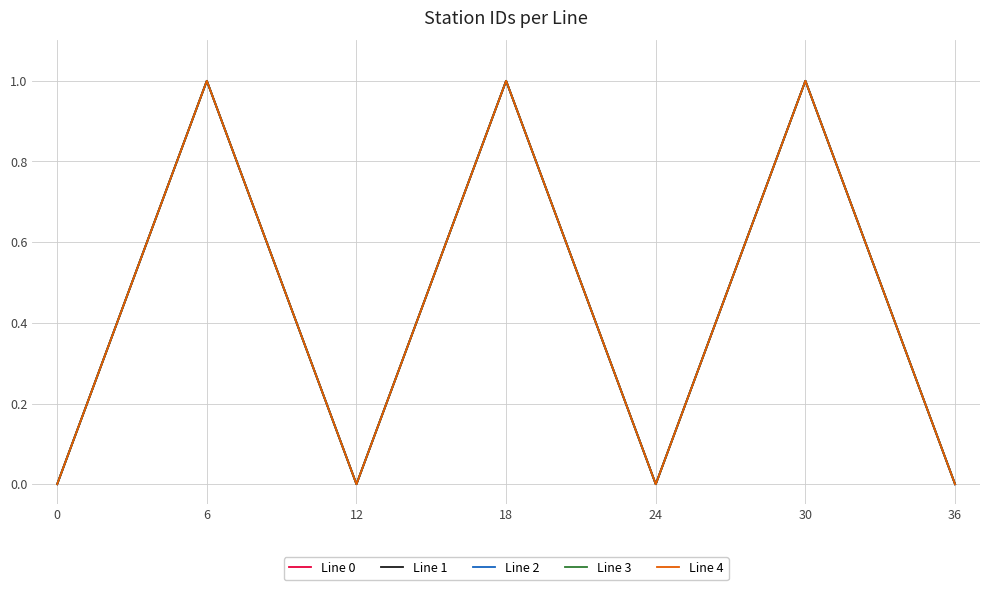

Does the chart display data point markers on the line(s)?

No